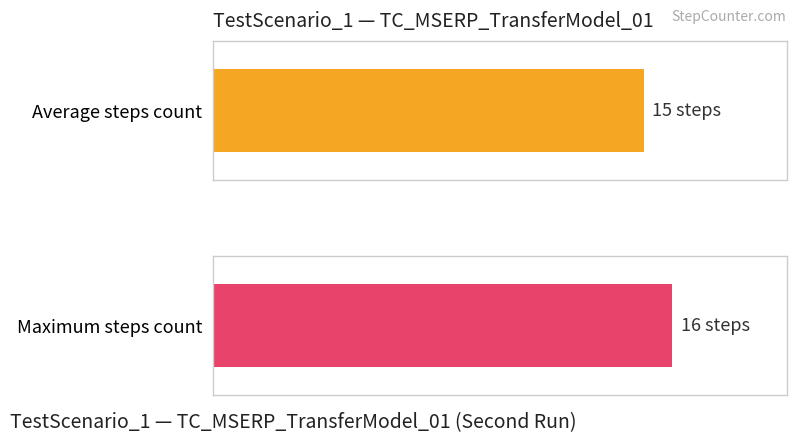

The TestScenario_1 (Second Run) series shows 20 at 0. True or false?

False